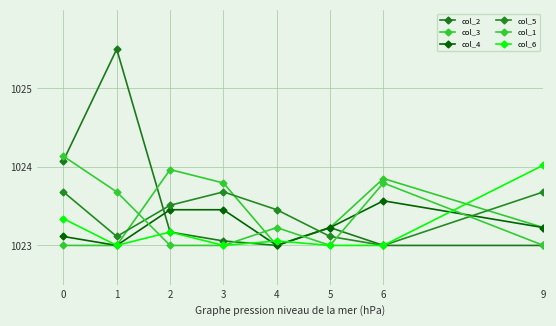

What is the total value across all series at 4?

6138.7